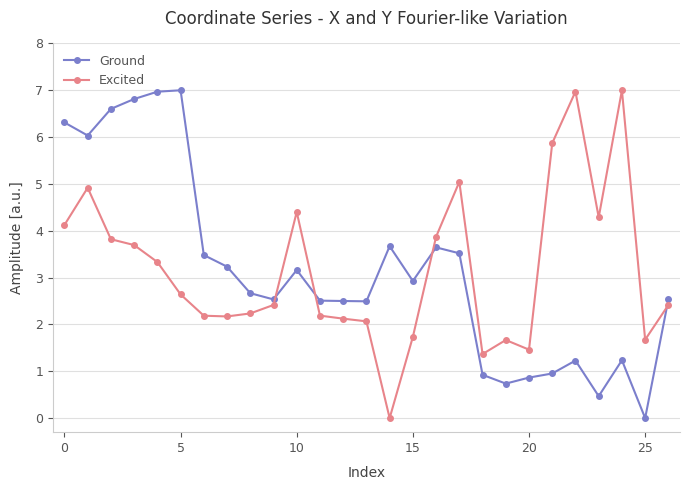

What is the maximum value for Excited?

7.0